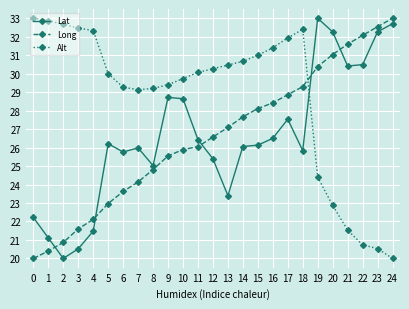

Reading right to left, extract all data points from this chart.

Lat: 32.7	32.3	30.5	30.4	32.3	33.0	25.8	27.5	26.5	26.1	26.1	23.4	25.4	26.4	28.6	28.7	25.0	26.0	25.8	26.2	21.5	20.5	20.0	21.1	22.2
Long: 33.0	32.5	32.1	31.6	31.0	30.4	29.3	28.9	28.4	28.1	27.7	27.1	26.6	26.0	25.9	25.5	24.8	24.1	23.6	23.0	22.1	21.6	20.9	20.4	20.0
Alt: 20.0	20.5	20.7	21.5	22.9	24.4	32.4	31.9	31.4	31.0	30.7	30.5	30.3	30.1	29.7	29.4	29.2	29.1	29.3	30.0	32.3	32.5	32.7	32.9	33.0